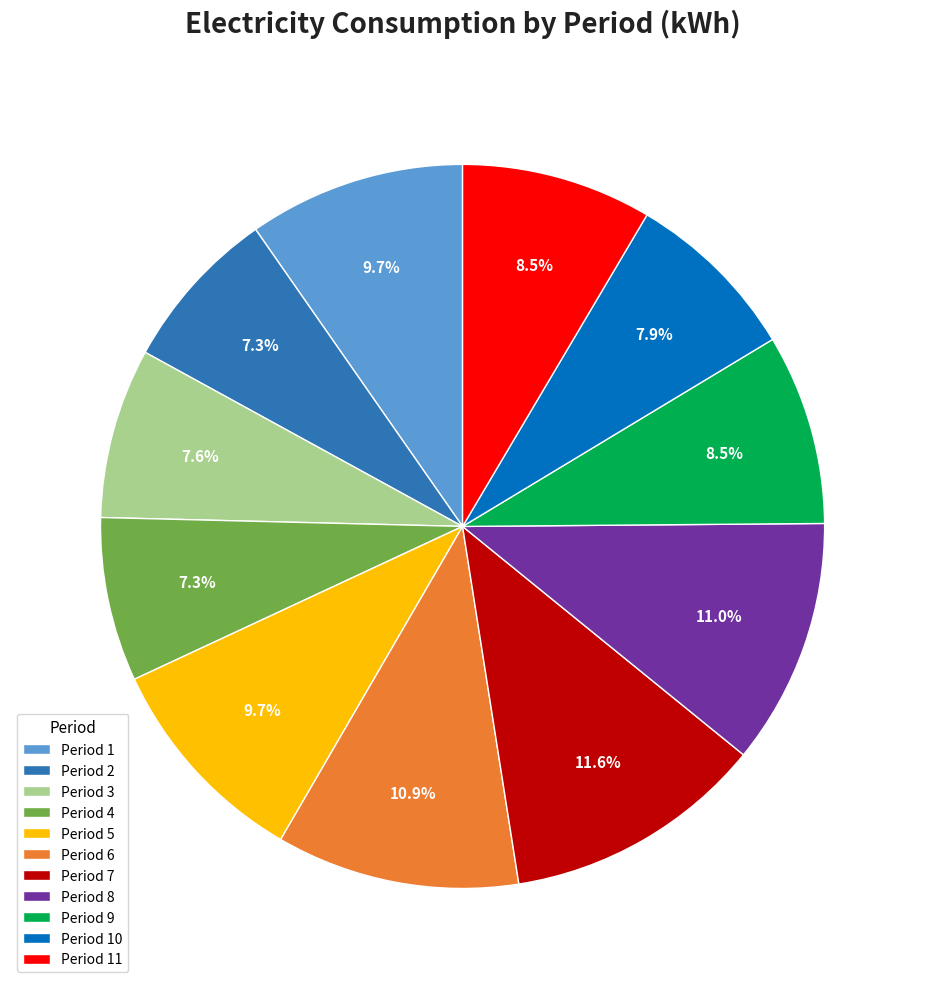

Count the number of slices in the pie.

11